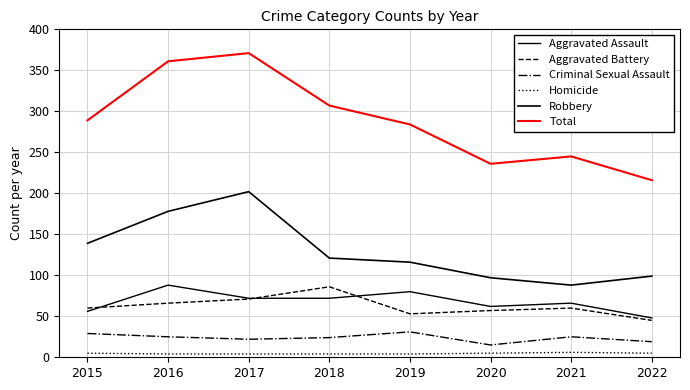

List the series in order of their peak value, lowest first.

Homicide, Criminal Sexual Assault, Aggravated Battery, Aggravated Assault, Robbery, Total